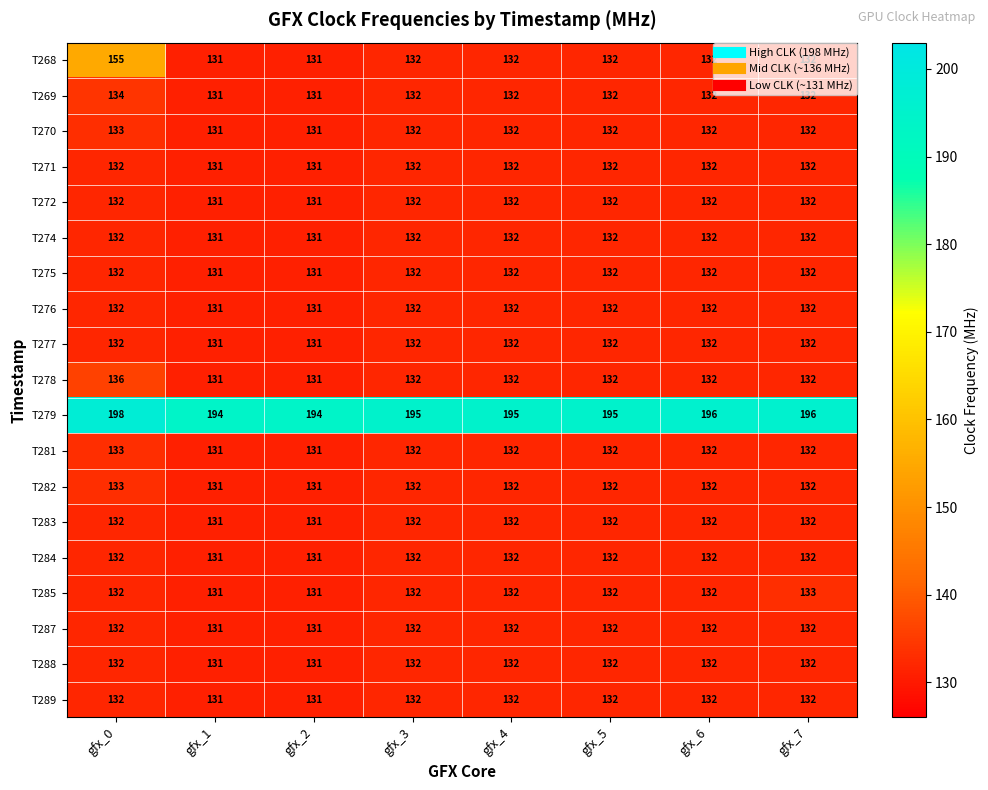

What is the approximate value of T268 at gfx_6, to the nearest 5?

130